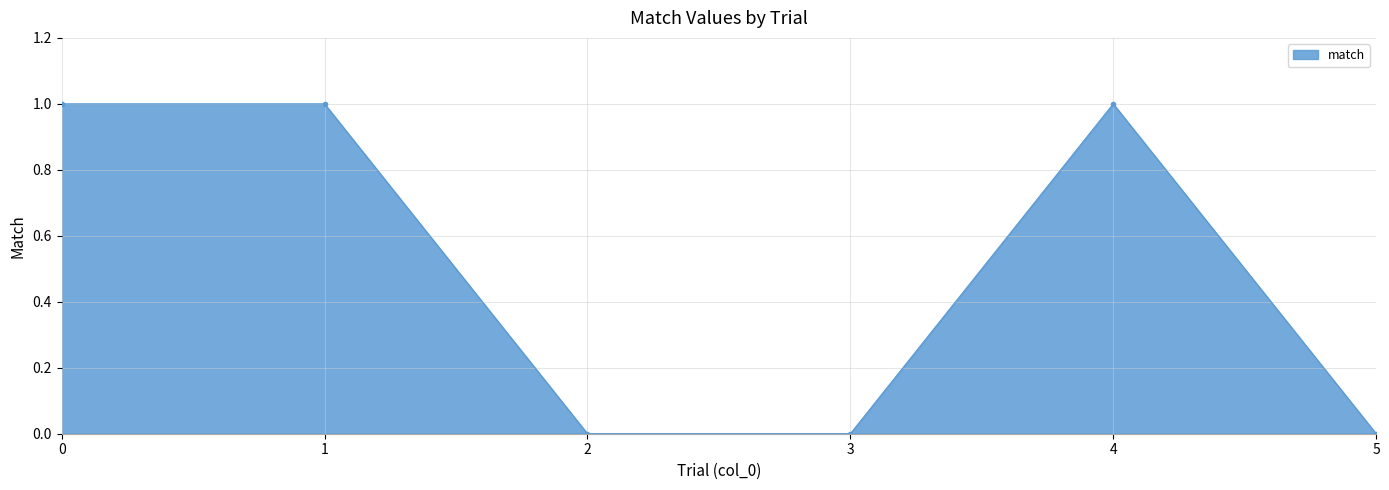

How many data points are less than 1?

3